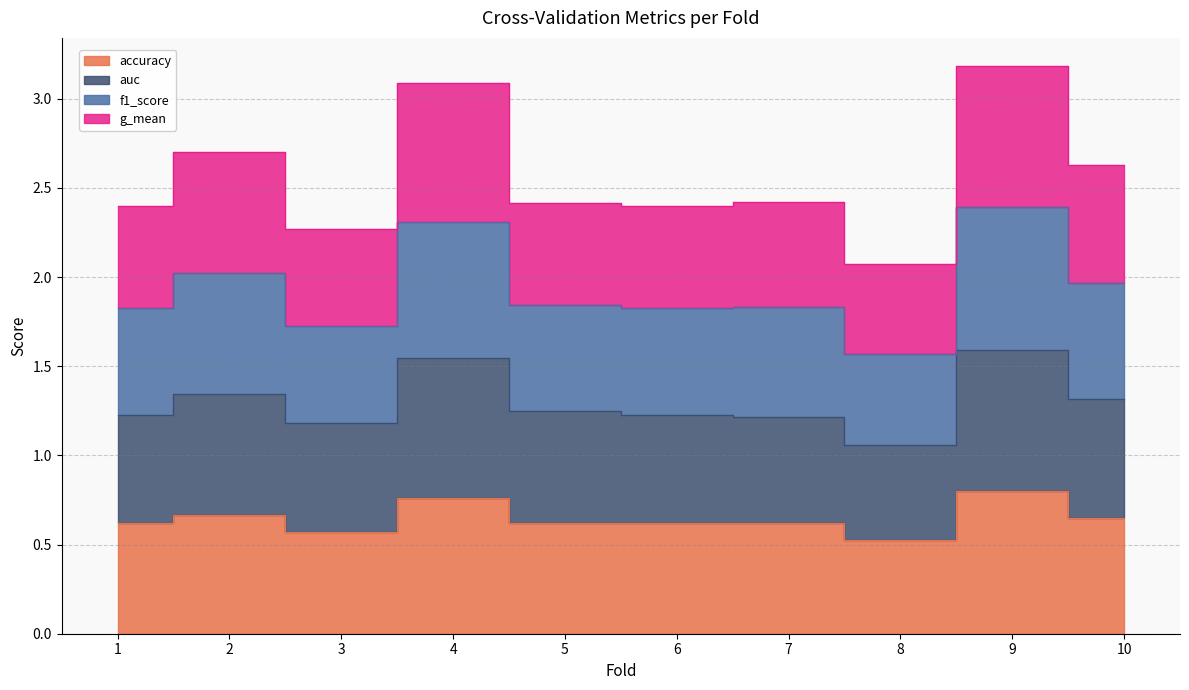

Which series has the largest range (max minus min)?

f1_score